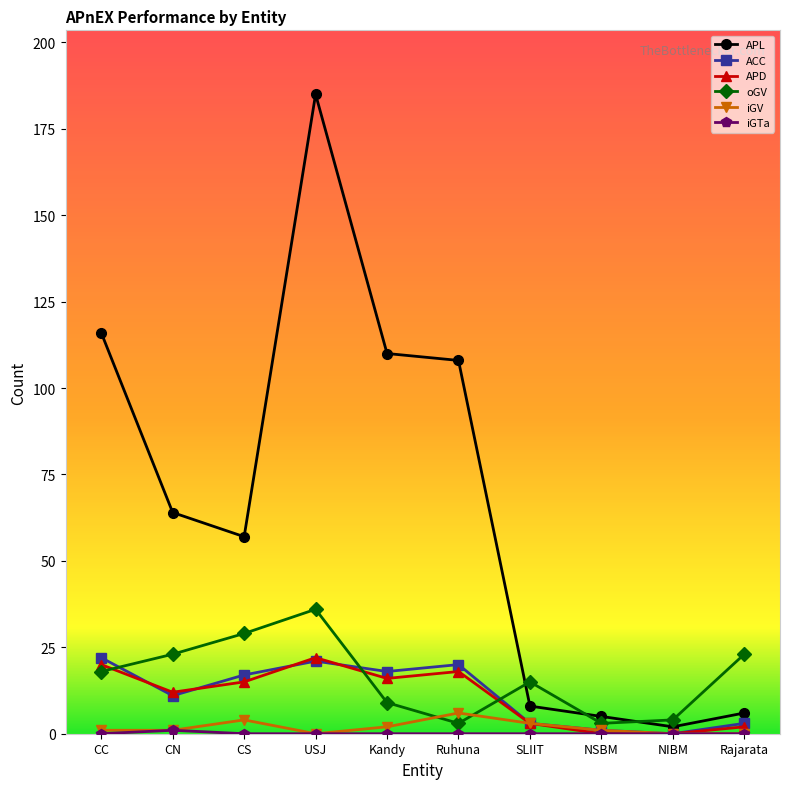

True or false: APD has more than 1 interior local peaks.

True